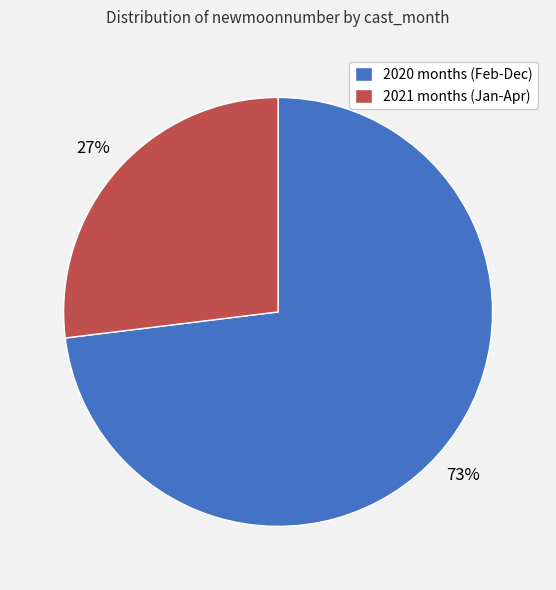

How many segments does this pie chart have?

2